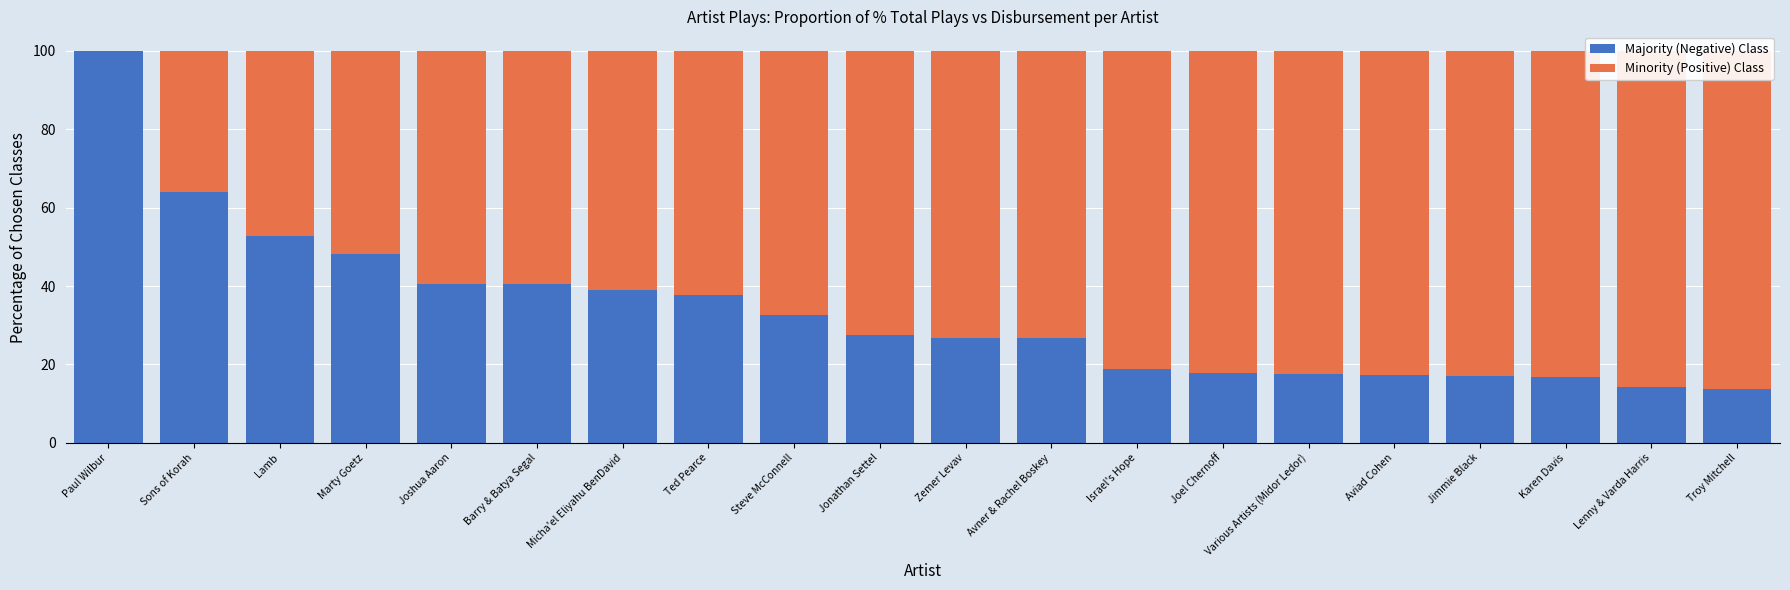

The value of Minority (Positive) Class at Lamb is 47.2. True or false?

True